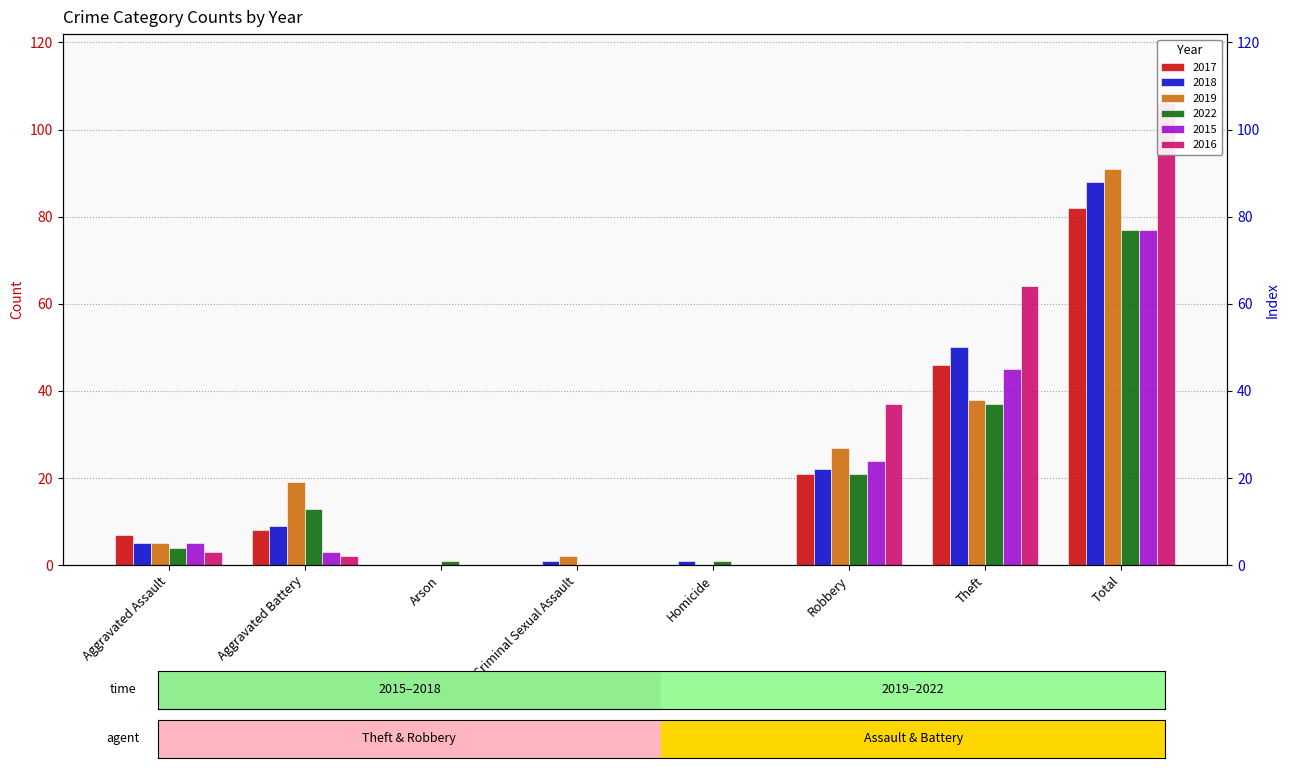

What is the maximum value shown in the chart?

106